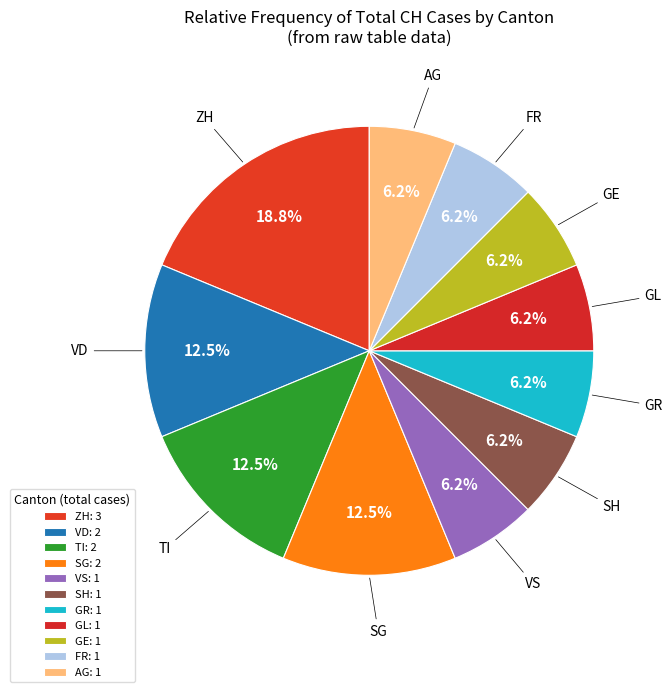

What is the ratio of the value at VS to the value at FR?

1.0